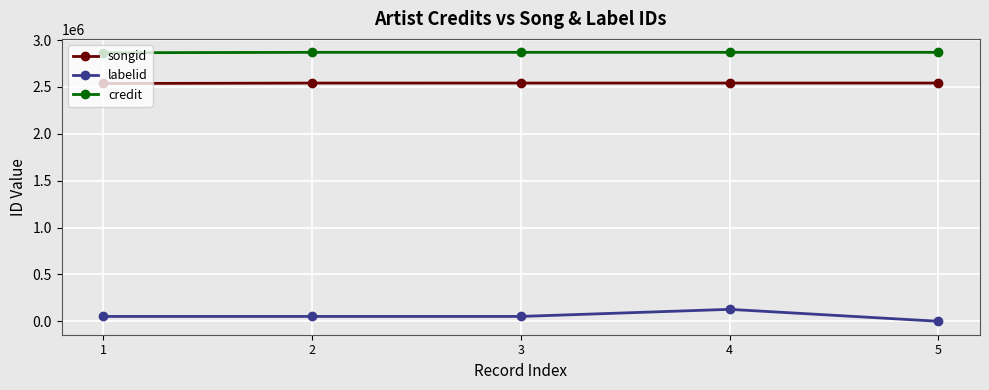

True or false: labelid and credit cross at least once.

False